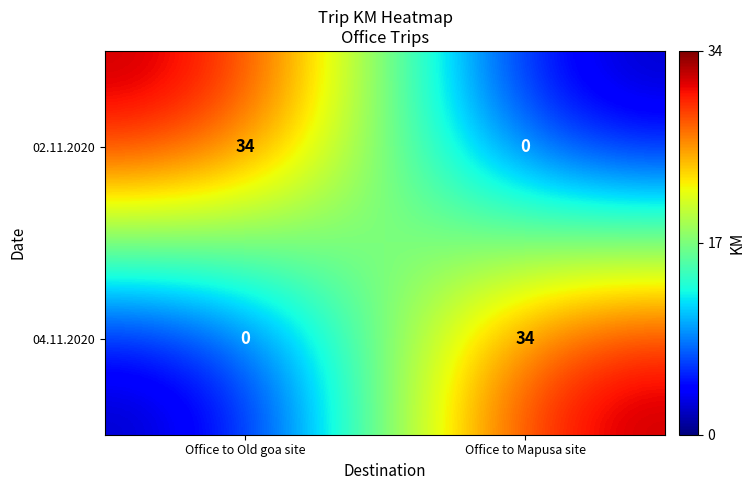

What is the difference between the highest and lowest values at Office to Old goa site?

34